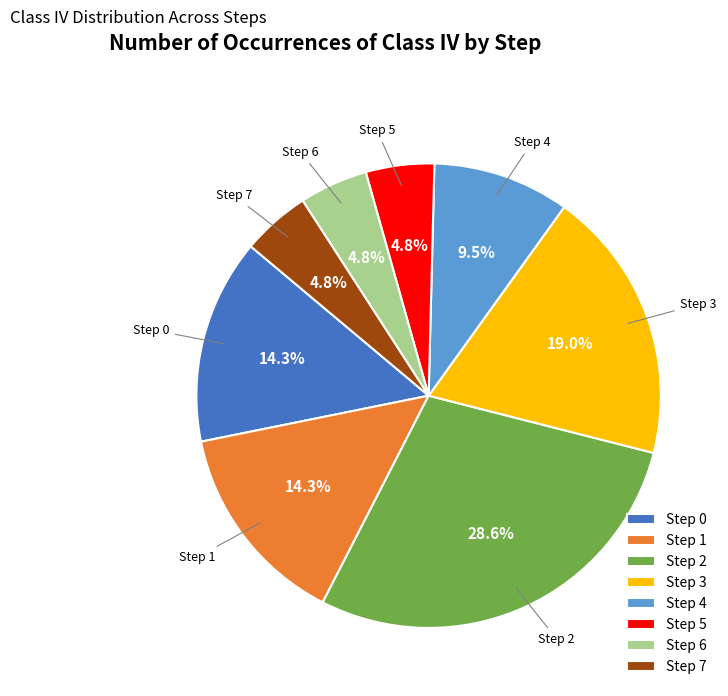

Is the sum of Step 4 and Step 7 greater than half?

No